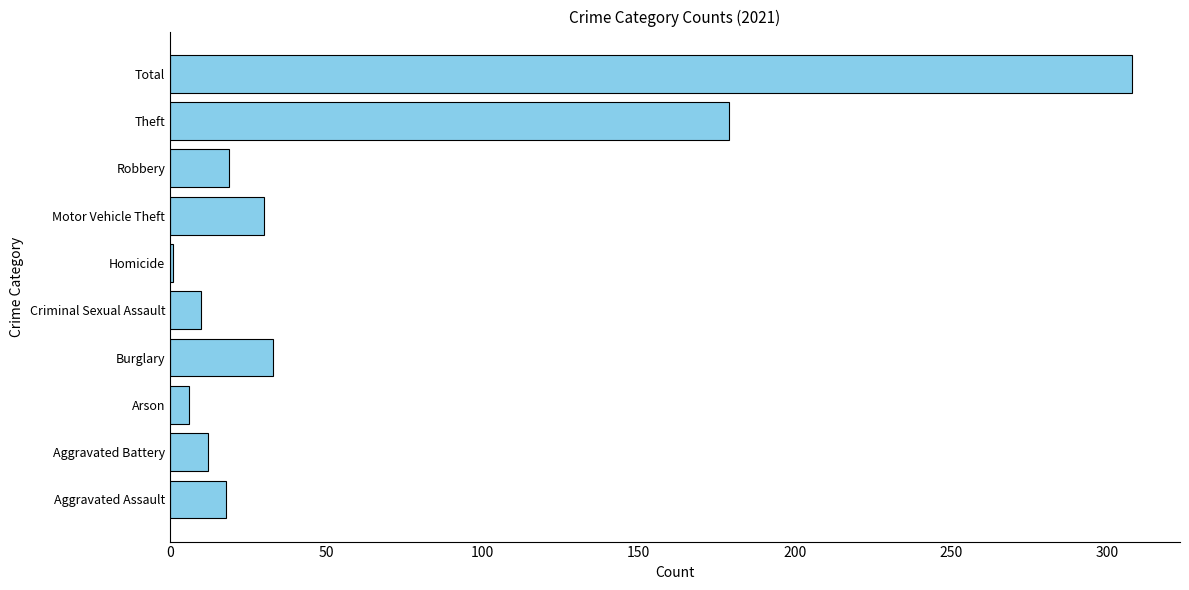

At which label is the value closest to 154?

Theft